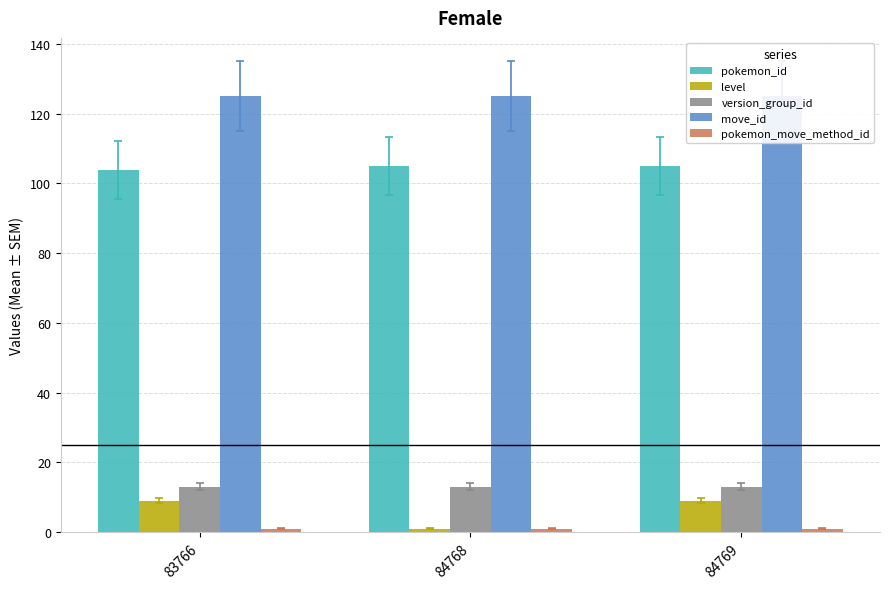

The value of level at 84769 is 9. True or false?

True